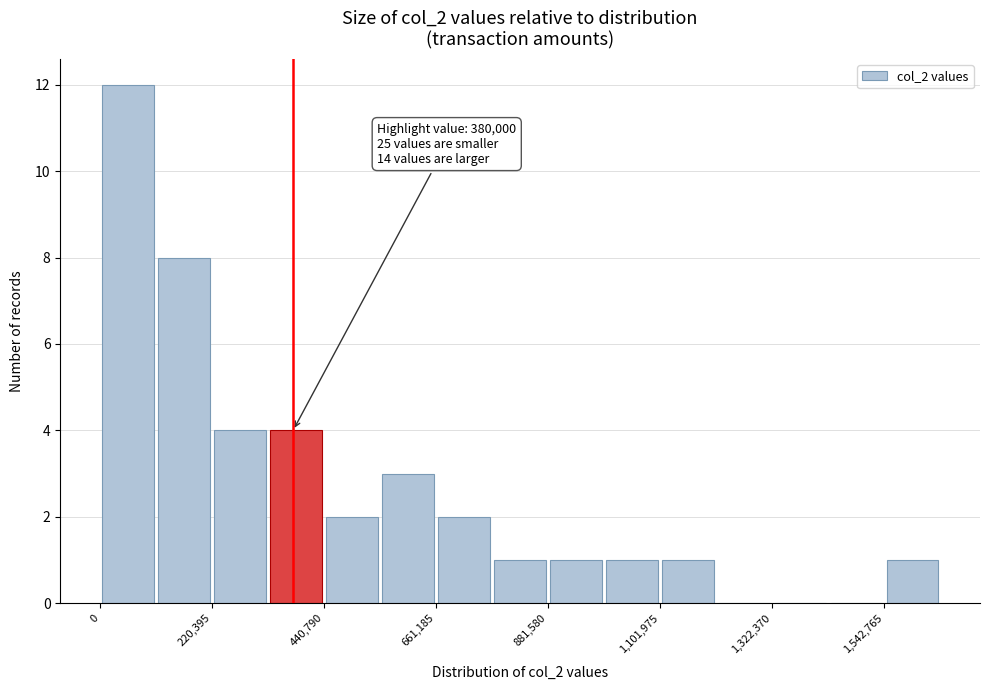

Read against the x-axis, roughly where is the centre of the tallest bar?

50000